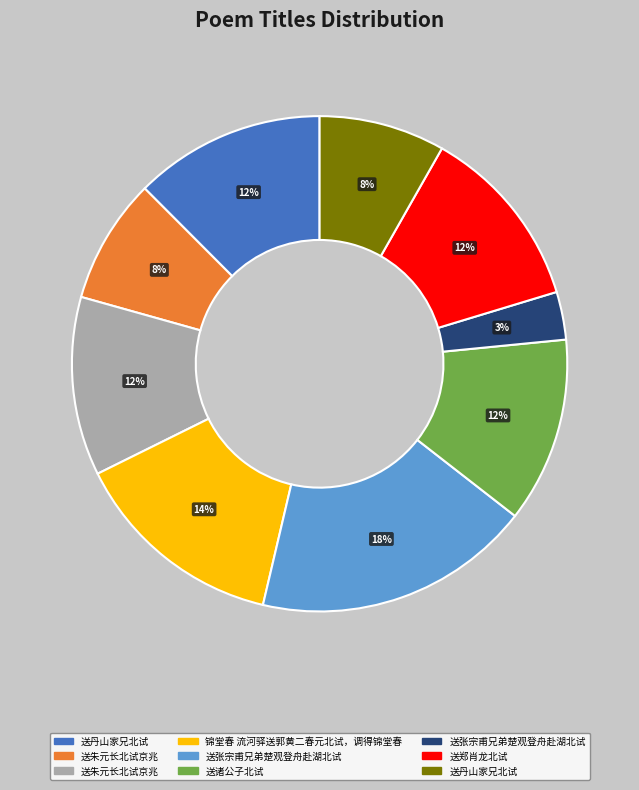

Is there a majority slice in this chart?

No